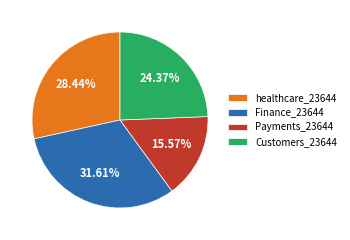

How many segments does this pie chart have?

4